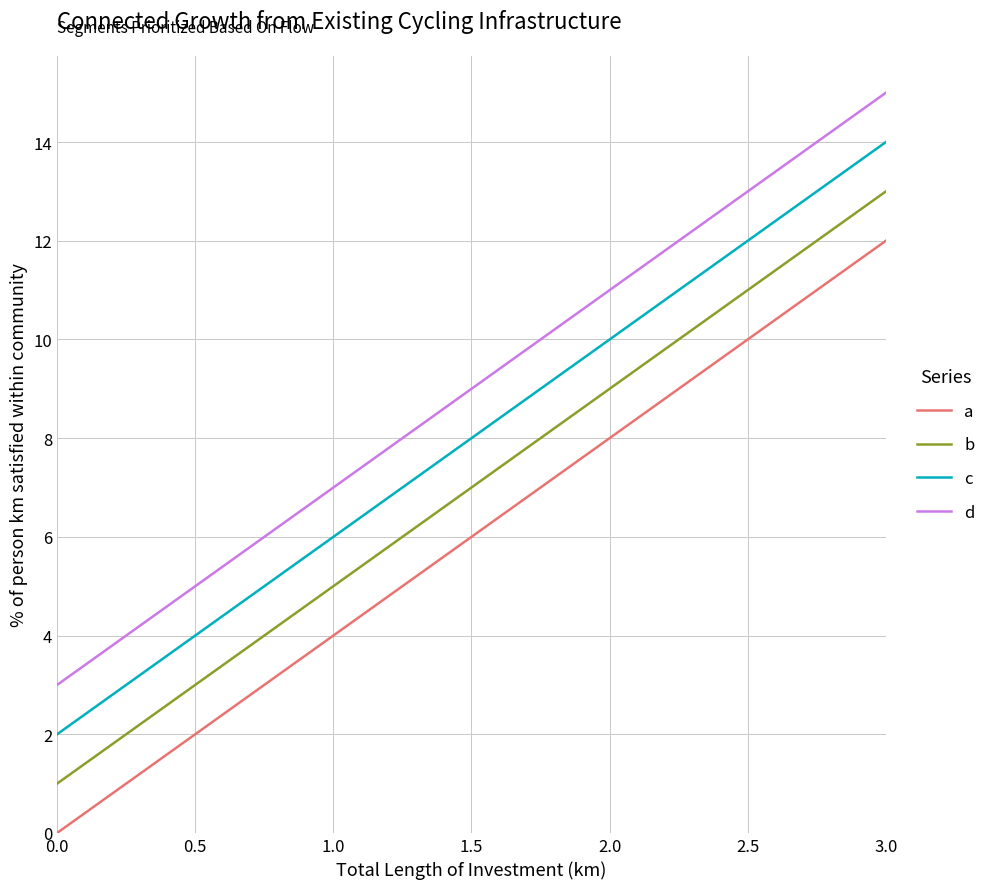

What is the maximum value shown in the chart?

15